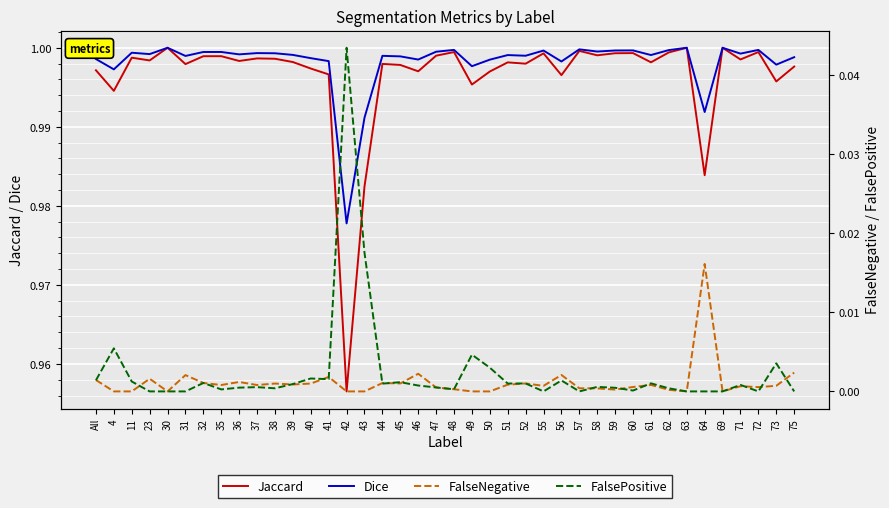

Is this an area chart (filled region under the line)?

No